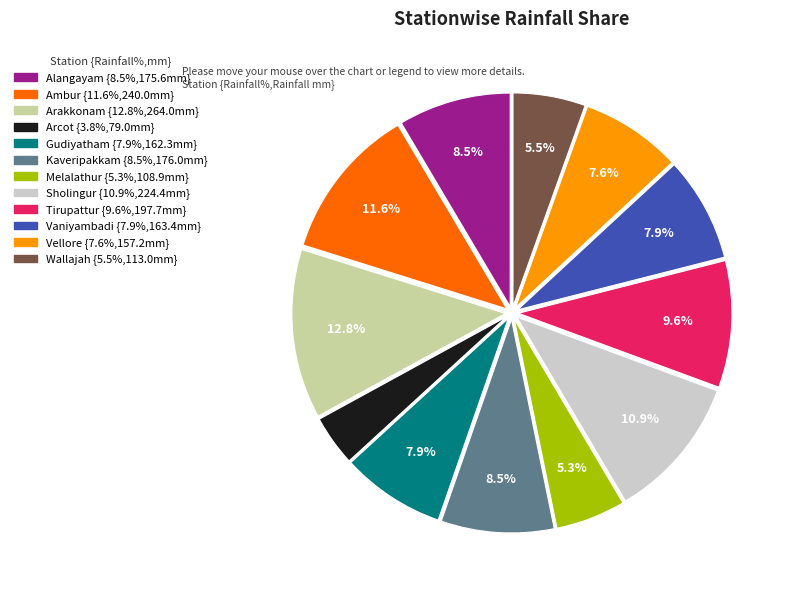

To the nearest percent, what is the combined percentage of Alangayam and Melalathur?

14%